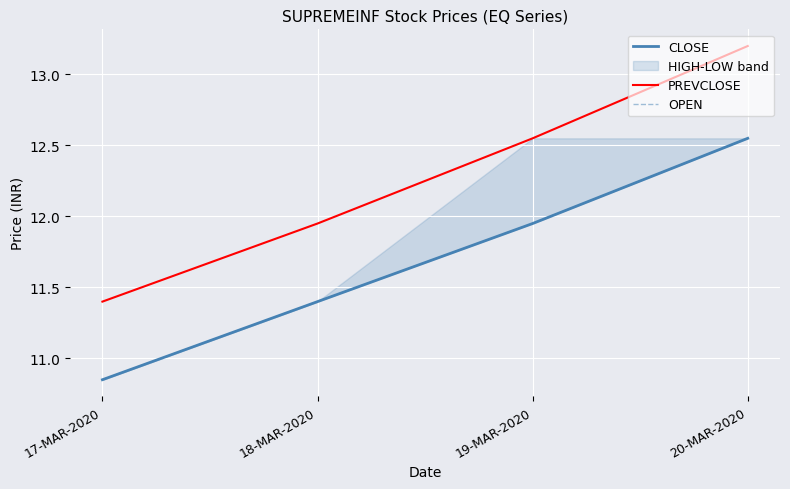

Between 18-MAR-2020 and 19-MAR-2020, which series saw the biggest shift?

PREVCLOSE